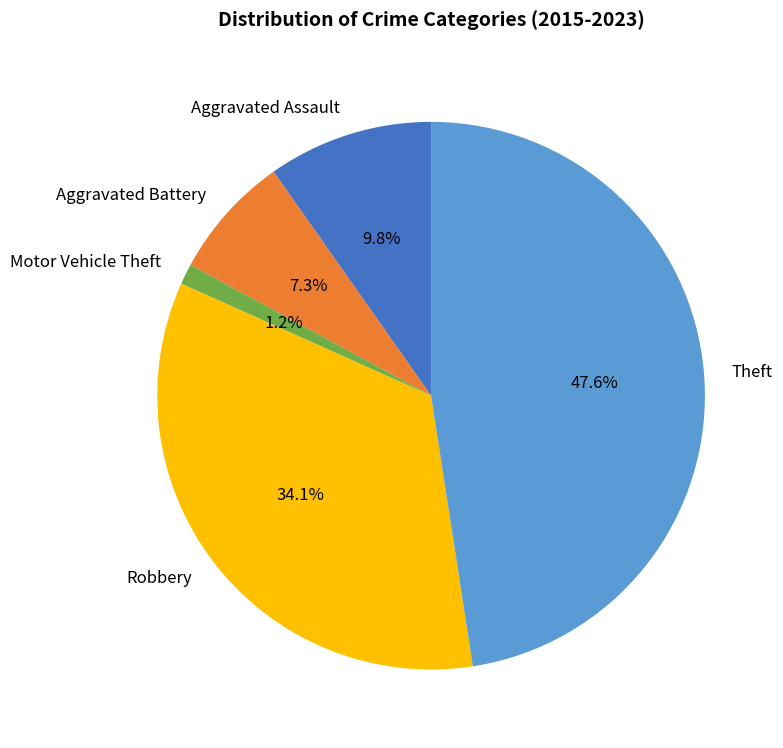

Which slice is the largest?

Theft